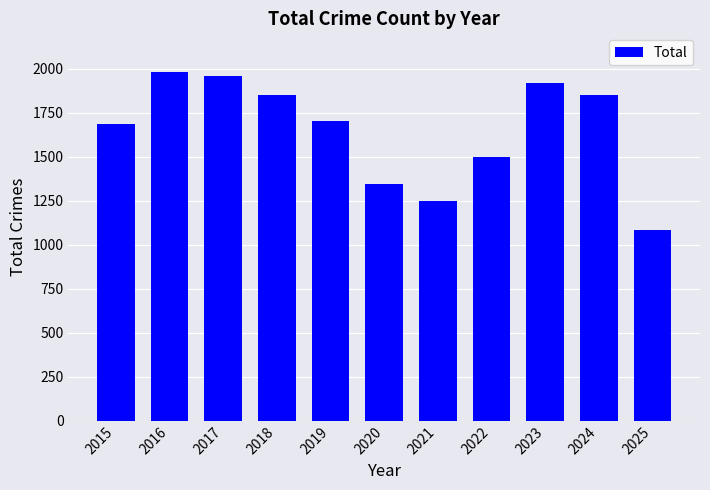

What is the value of the 11th bar from the left?

1081